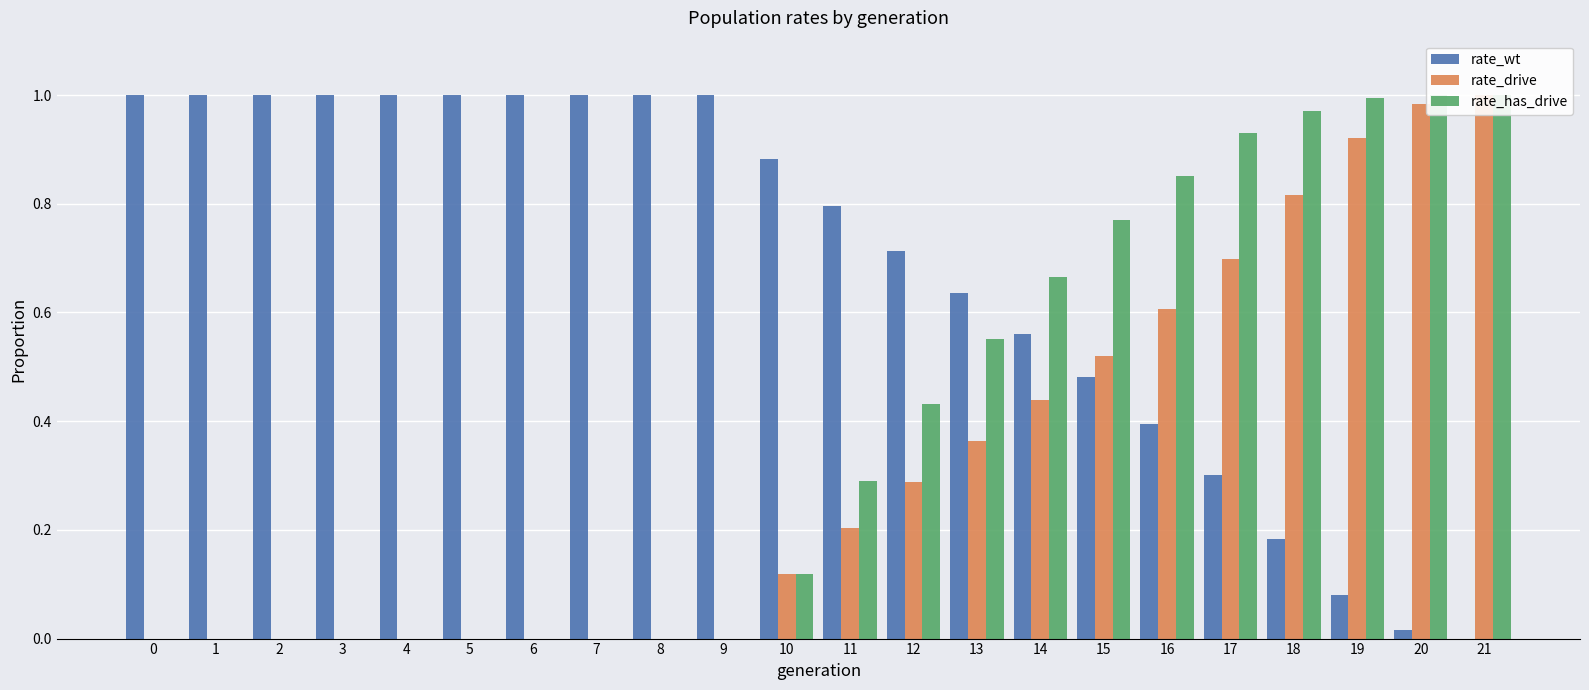

How many series are shown in this chart?

3